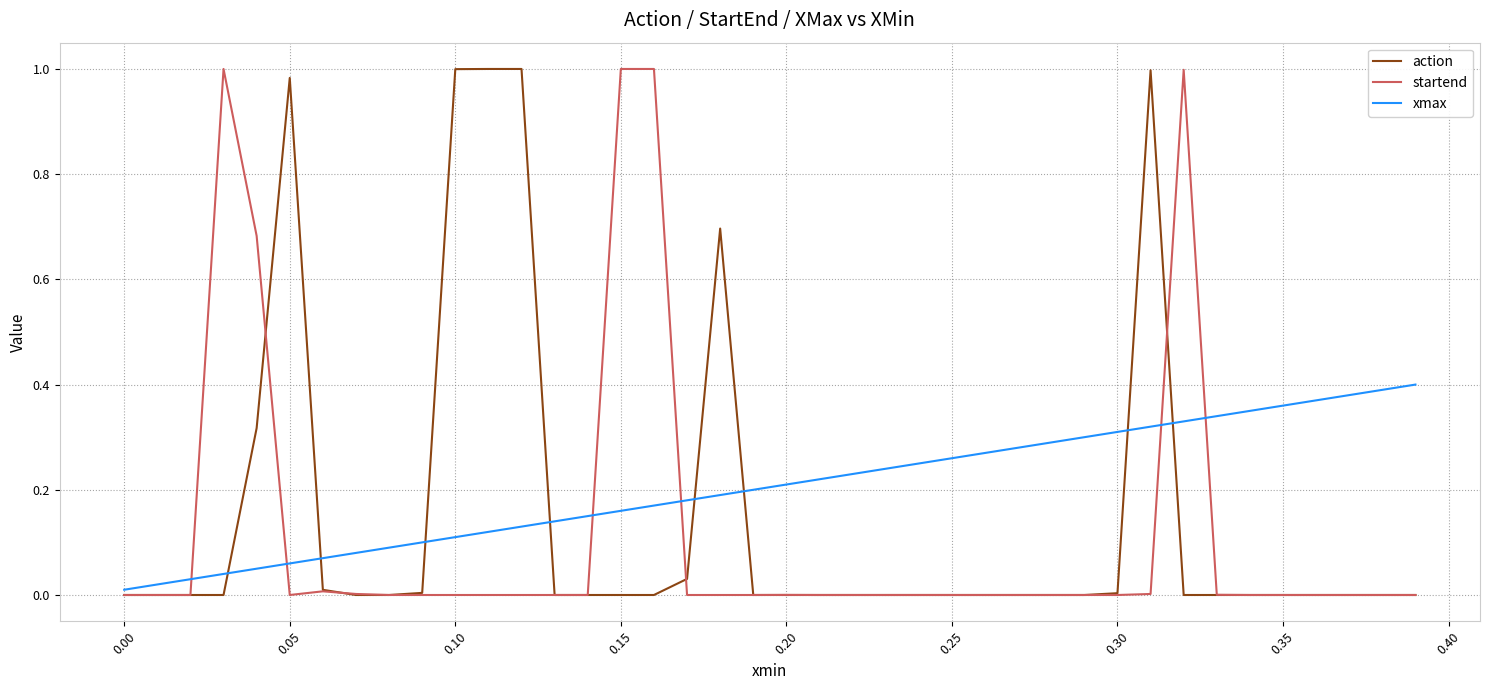

Which series has the largest total across all categories?

xmax